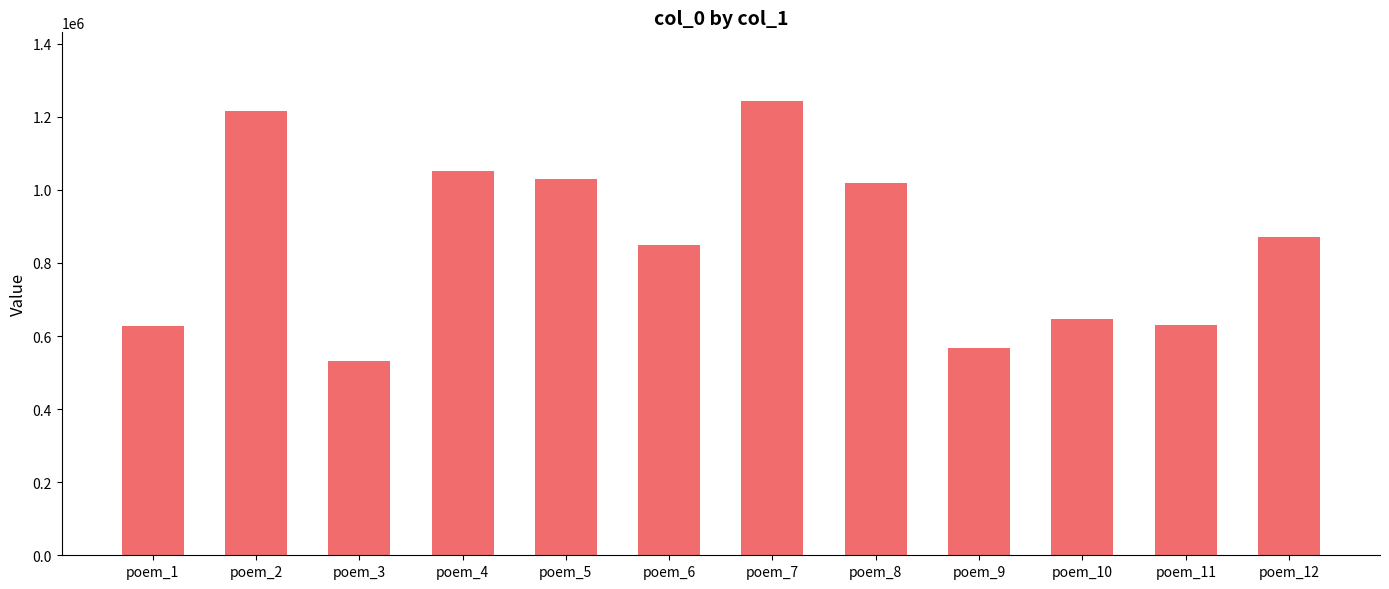

How many data points are less than 870516?

6